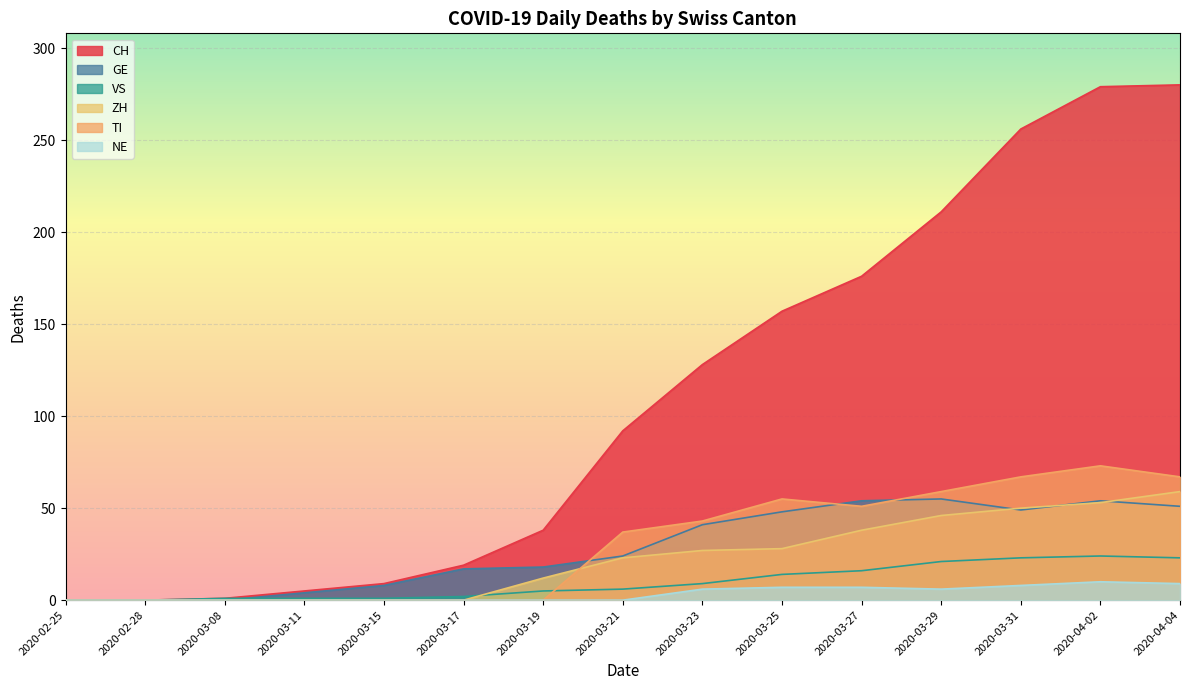

Where is ZH nearest to the value 29?

2020-03-25